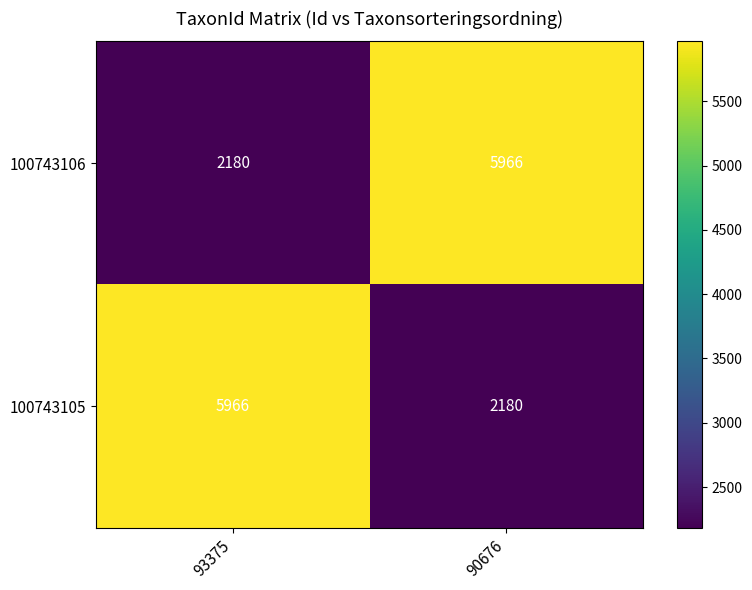

Is the value of 100743106 at 90676 greater than the value of 100743105 at 90676?

Yes